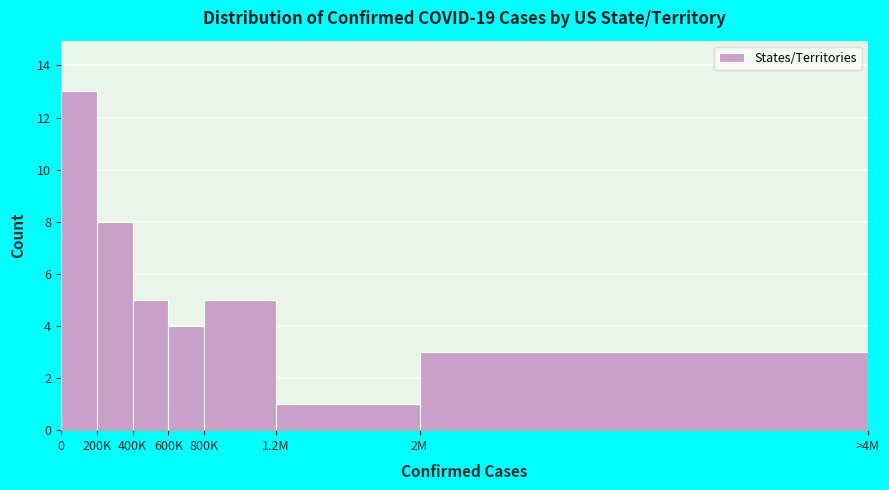

Reading left to right, transcribe all the data shown in this chart.

0=13	200K=8	400K=5	600K=4	800K=5	1.2M=1	2M=3